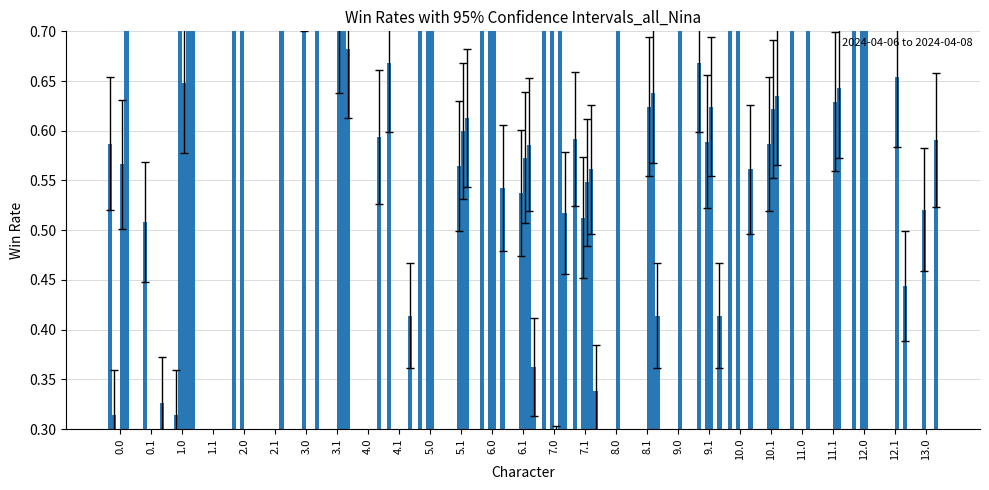

How many bars are there in each group?

6